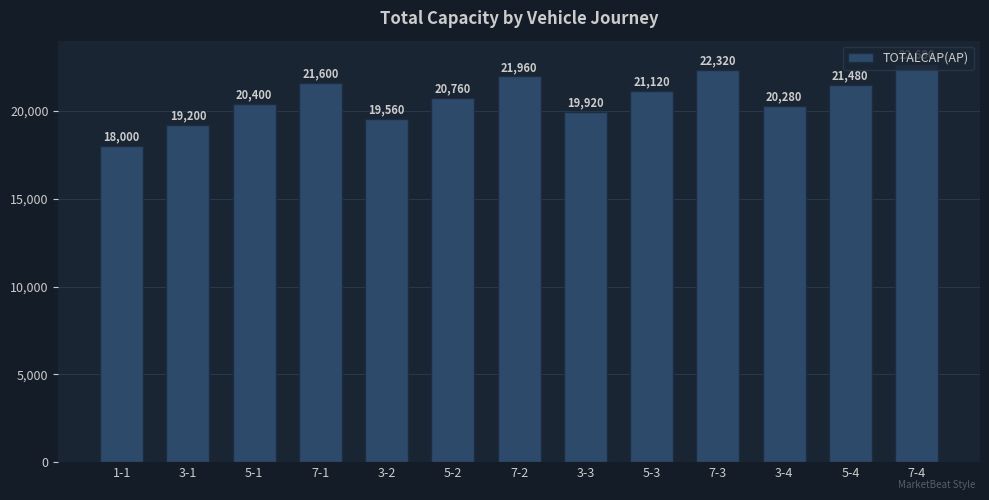

What is the difference between the values at 3-1 and 7-1?

2400